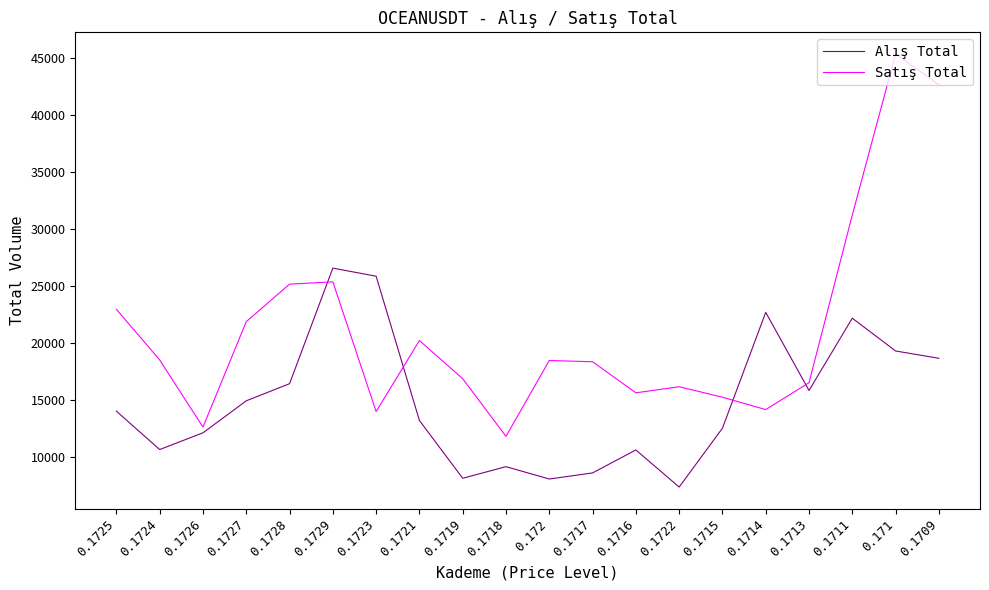

How many values in the Alış Total series are below 14037?

10